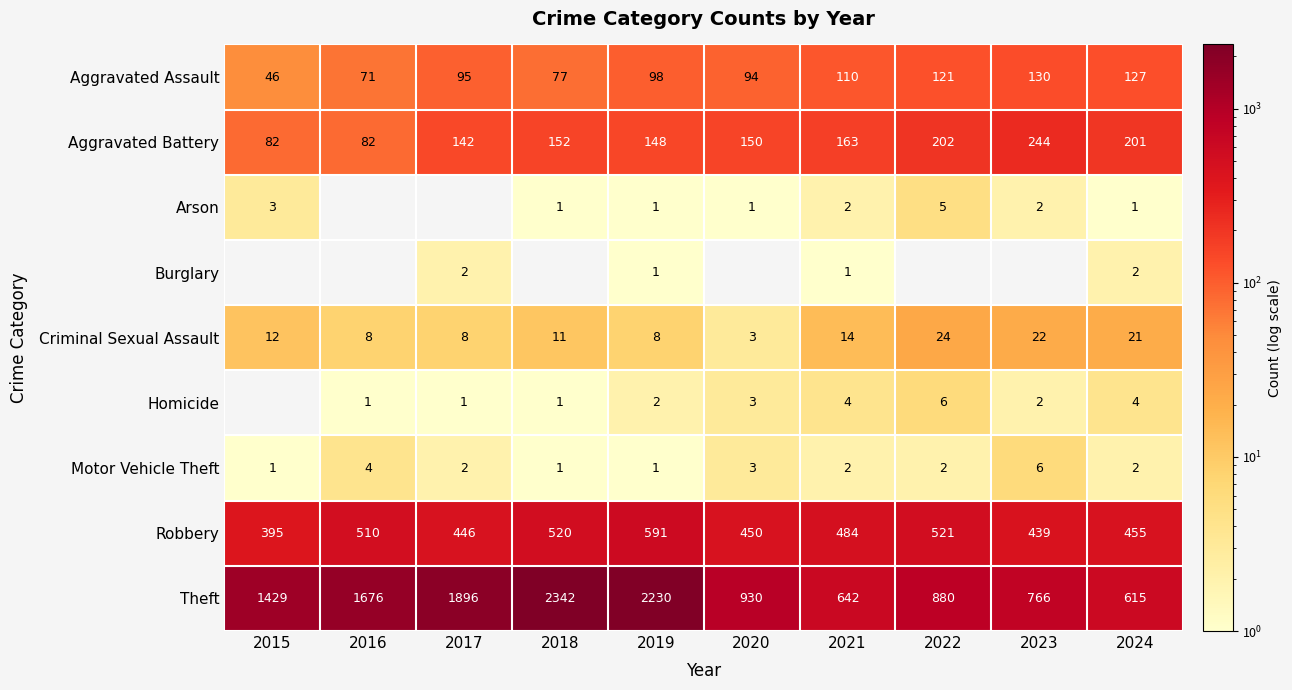

Where is Criminal Sexual Assault nearest to the value 13?

2015